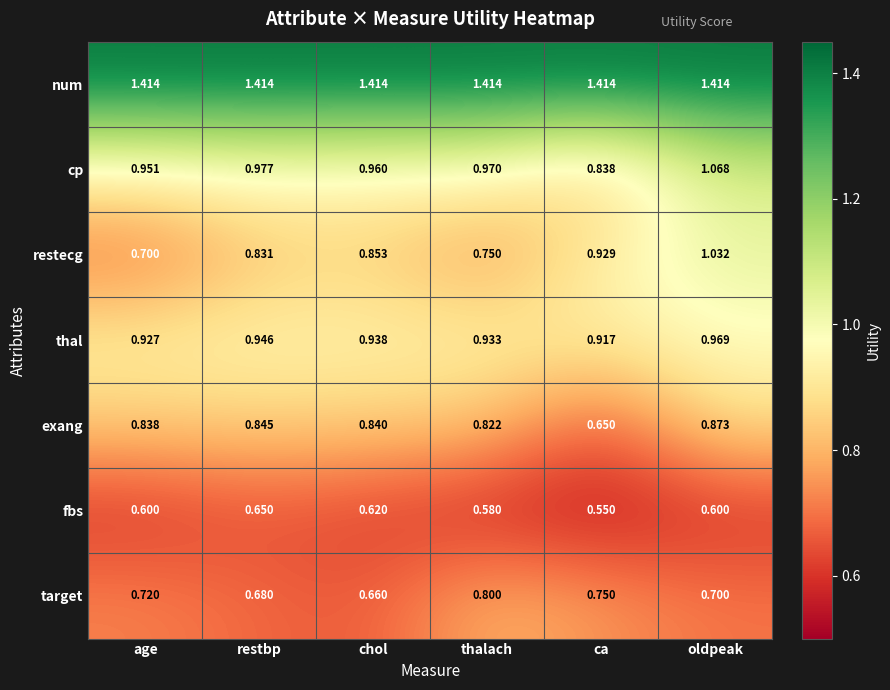

Which category has the lowest value across all series?

ca